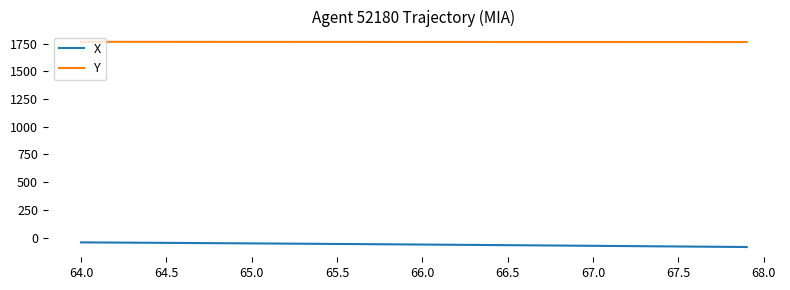

True or false: Y and X cross at least once.

False